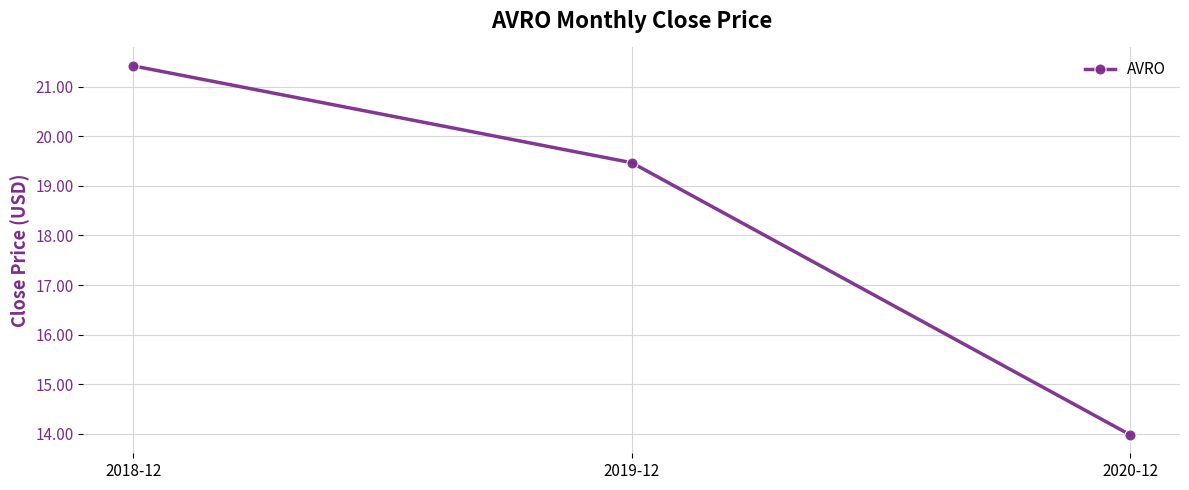

Reading right to left, transcribe all the data shown in this chart.

14.0	19.5	21.4